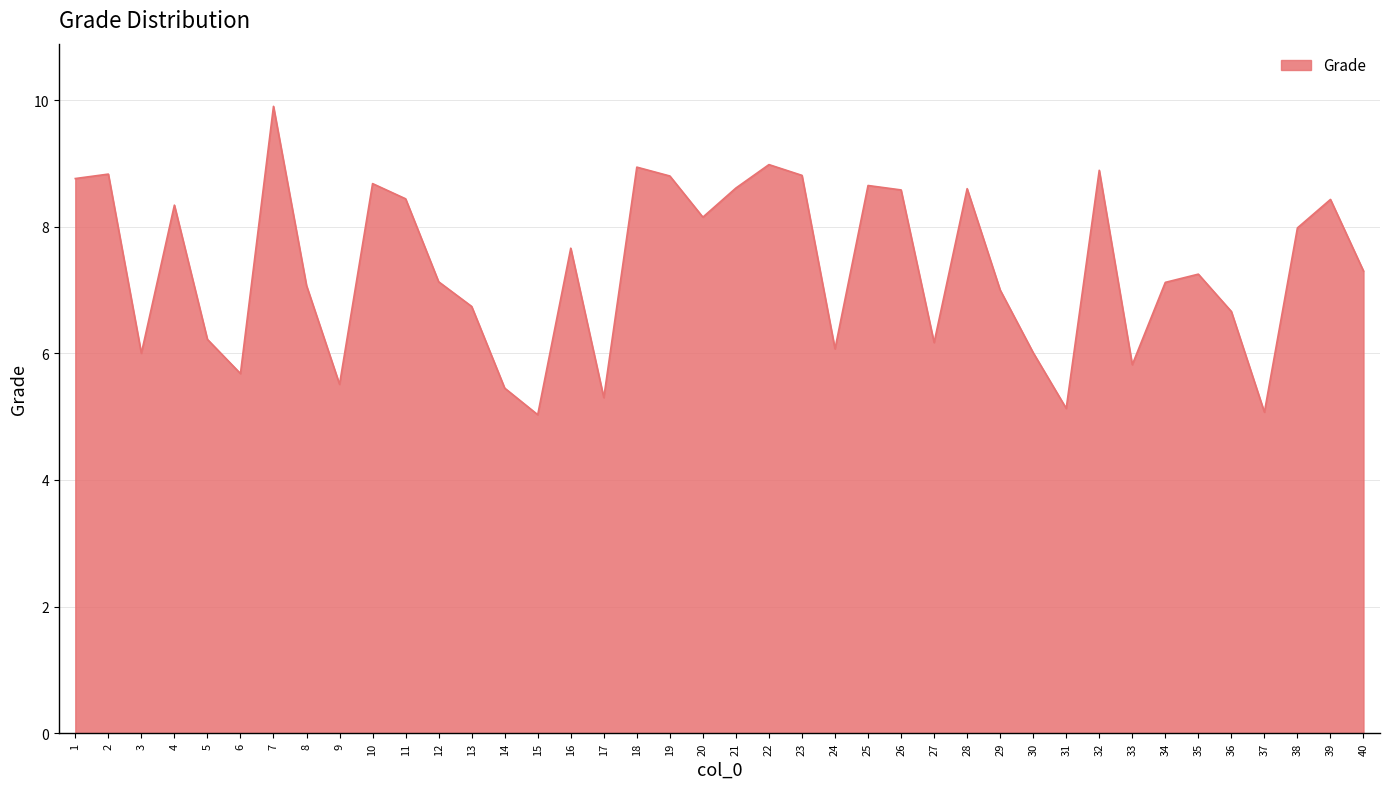

What is the average value?

7.3